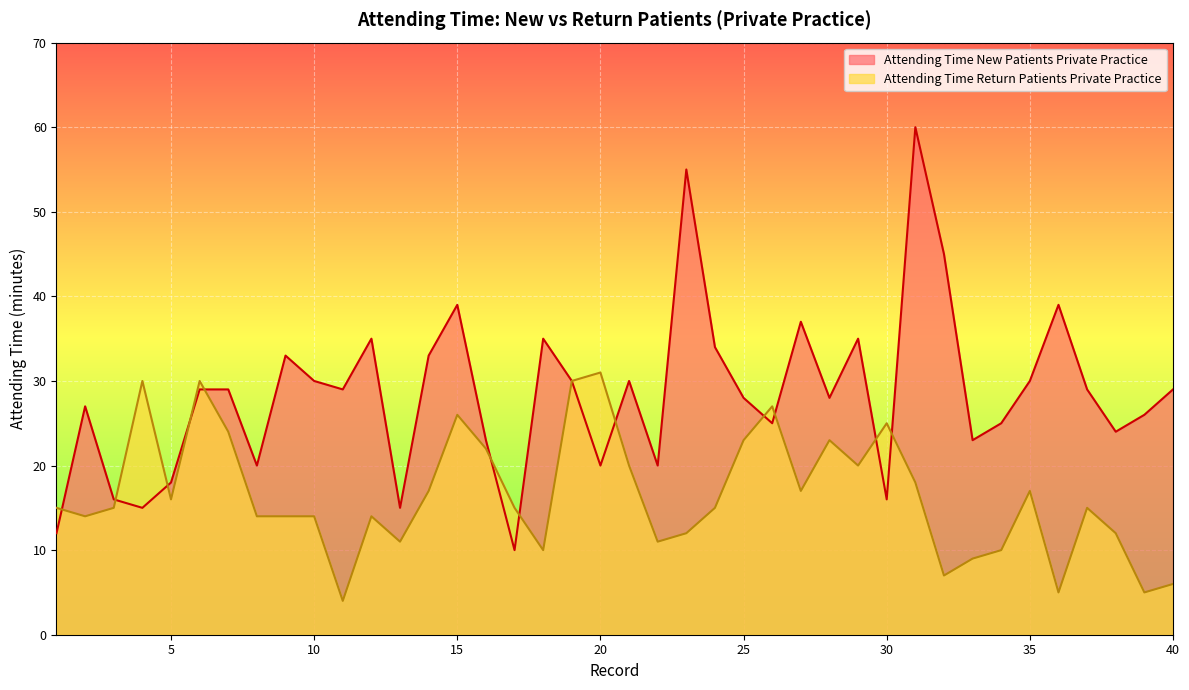

Reading left to right, list all the values displayed in this chart.

Attending Time New Patients Private Practice: 12	27	16	15	18	29	29	20	33	30	29	35	15	33	39	23	10	35	30	20	30	20	55	34	28	25	37	28	35	16	60	45	23	25	30	39	29	24	26	29
Attending Time Return Patients Private Practice: 15	14	15	30	16	30	24	14	14	14	4	14	11	17	26	22	15	10	30	31	20	11	12	15	23	27	17	23	20	25	18	7	9	10	17	5	15	12	5	6